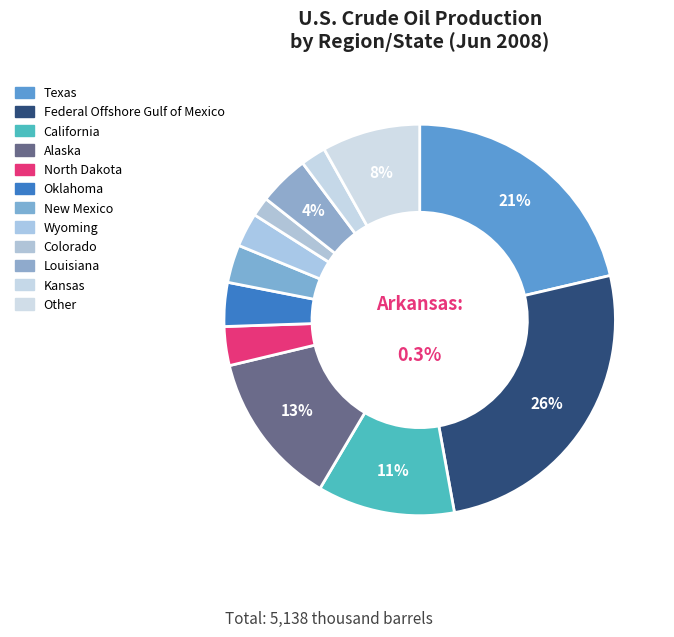

Does Kansas represent more than half of the total?

No